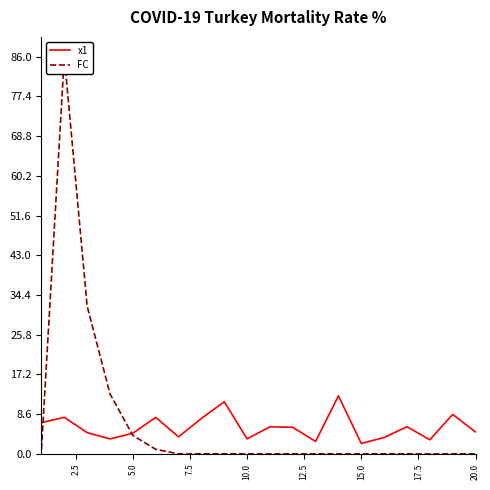

How many values in the x1 series are below 5?

10